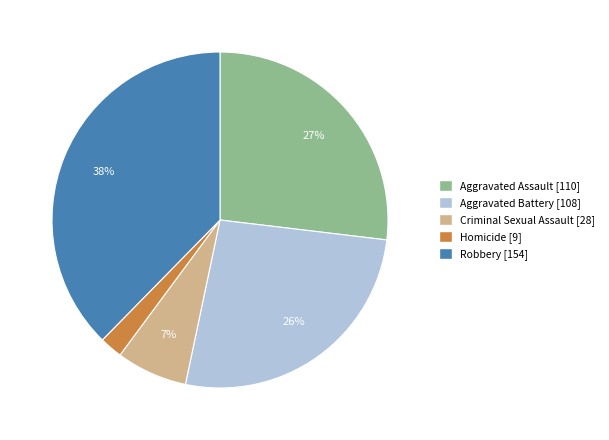

To the nearest percent, what is the difference between the Aggravated Assault and Homicide slice percentages?

25%